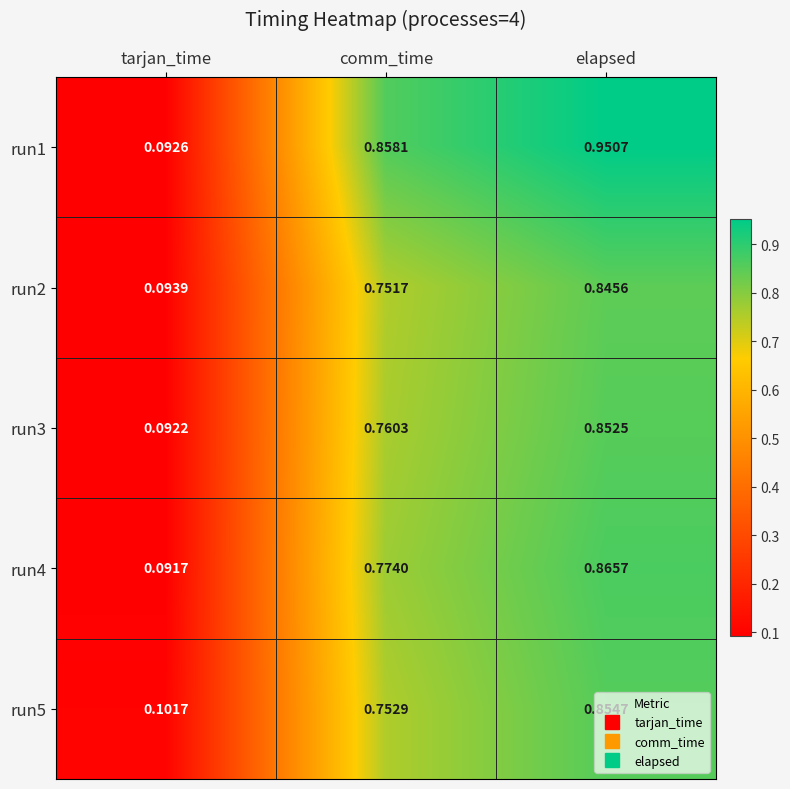

Which series has the widest spread of values?

run1